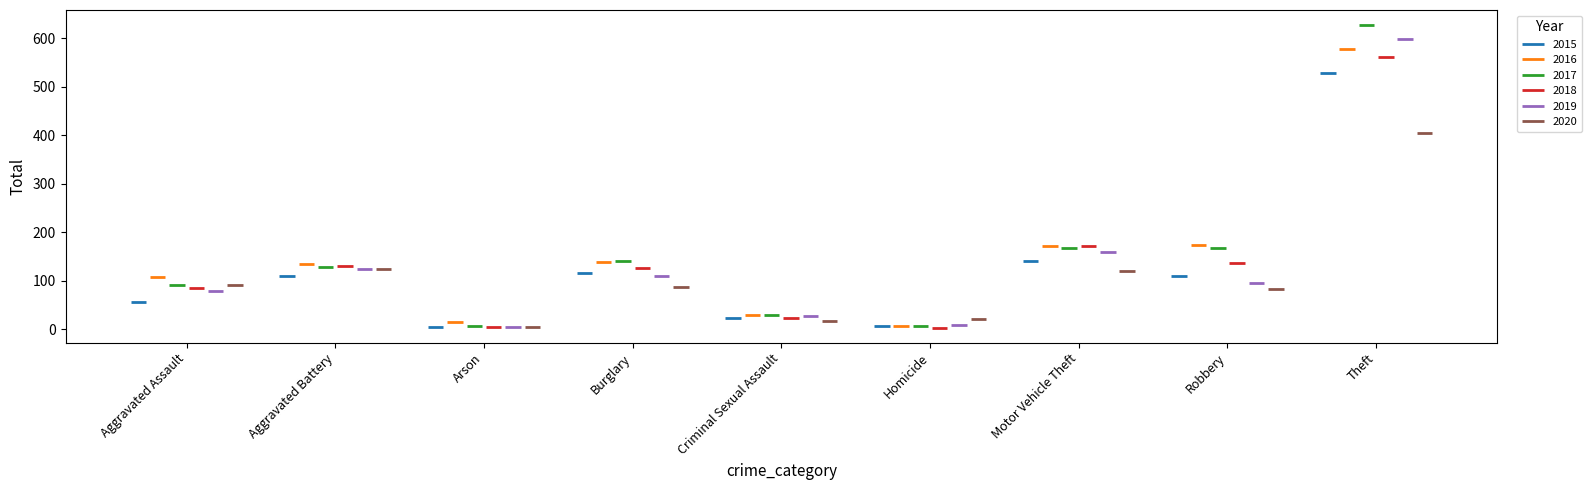

What value does the 2017 series have at Burglary, to the nearest 10?

140